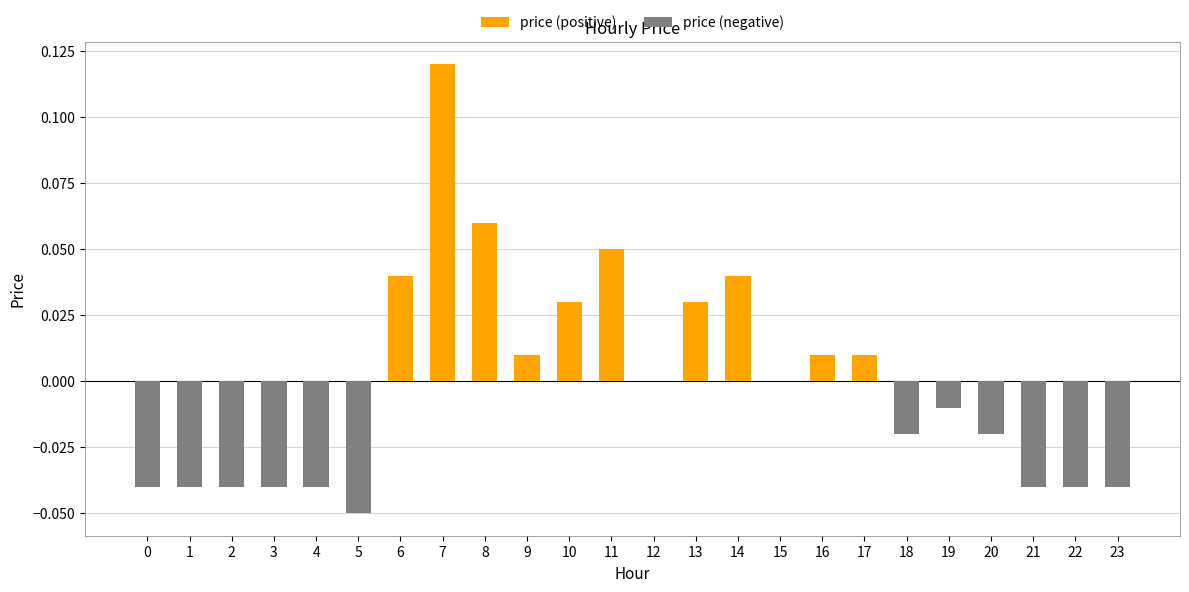

At which category is the sum across all series the highest?

7